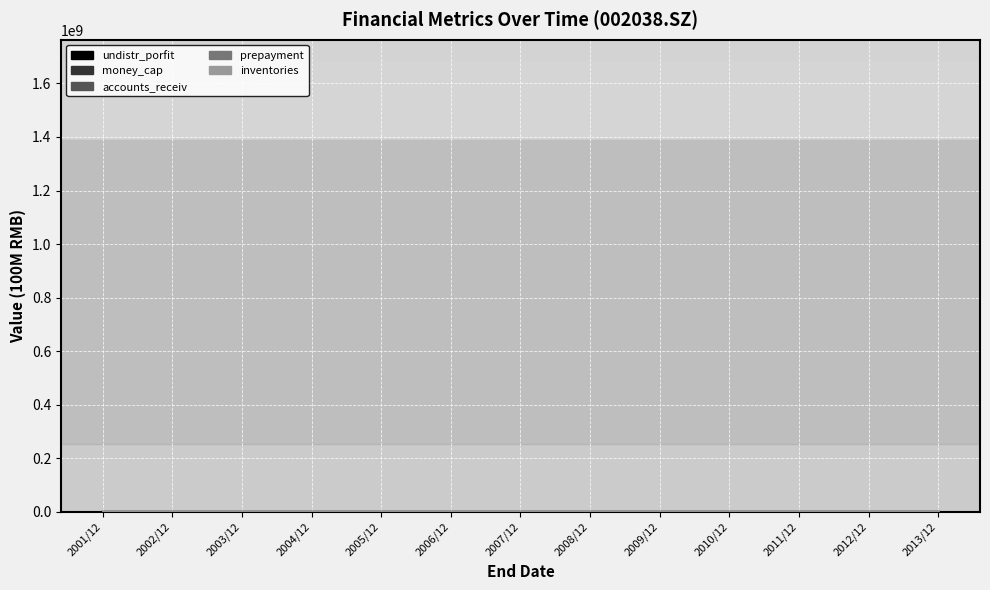

At how many categories does at least one series exceed 15?

1